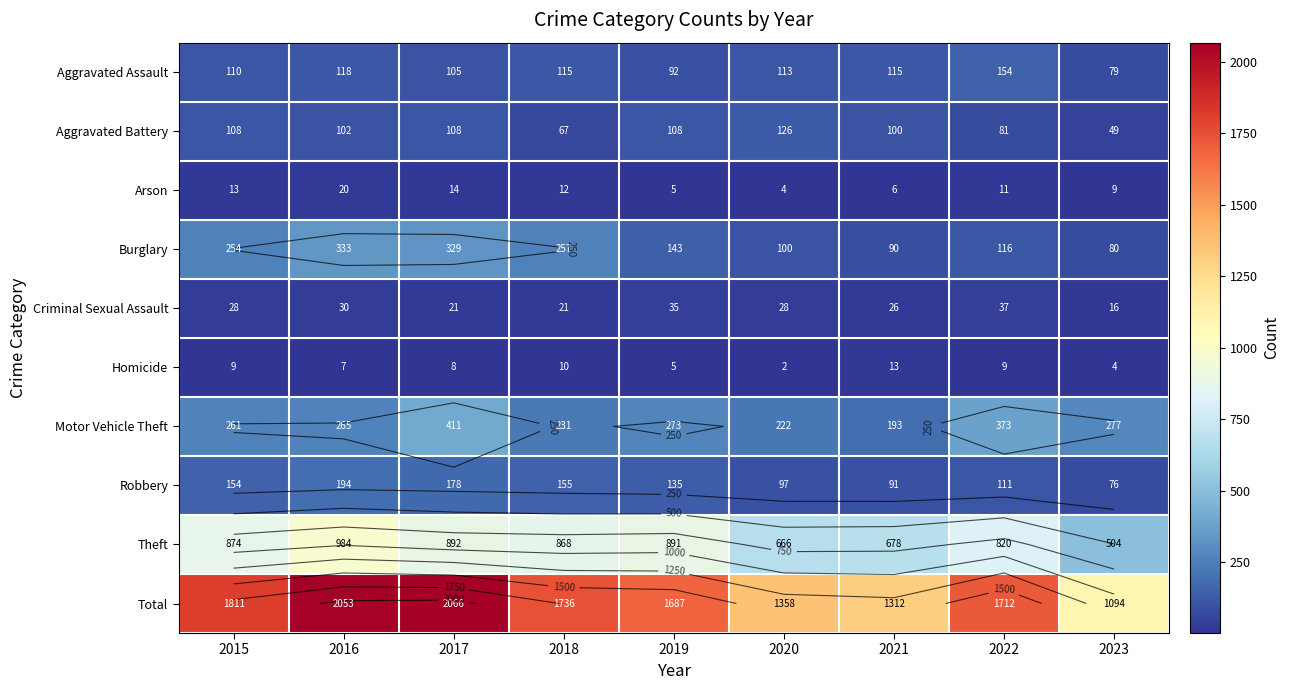

What is the difference between the highest and lowest values at 2016?

2046